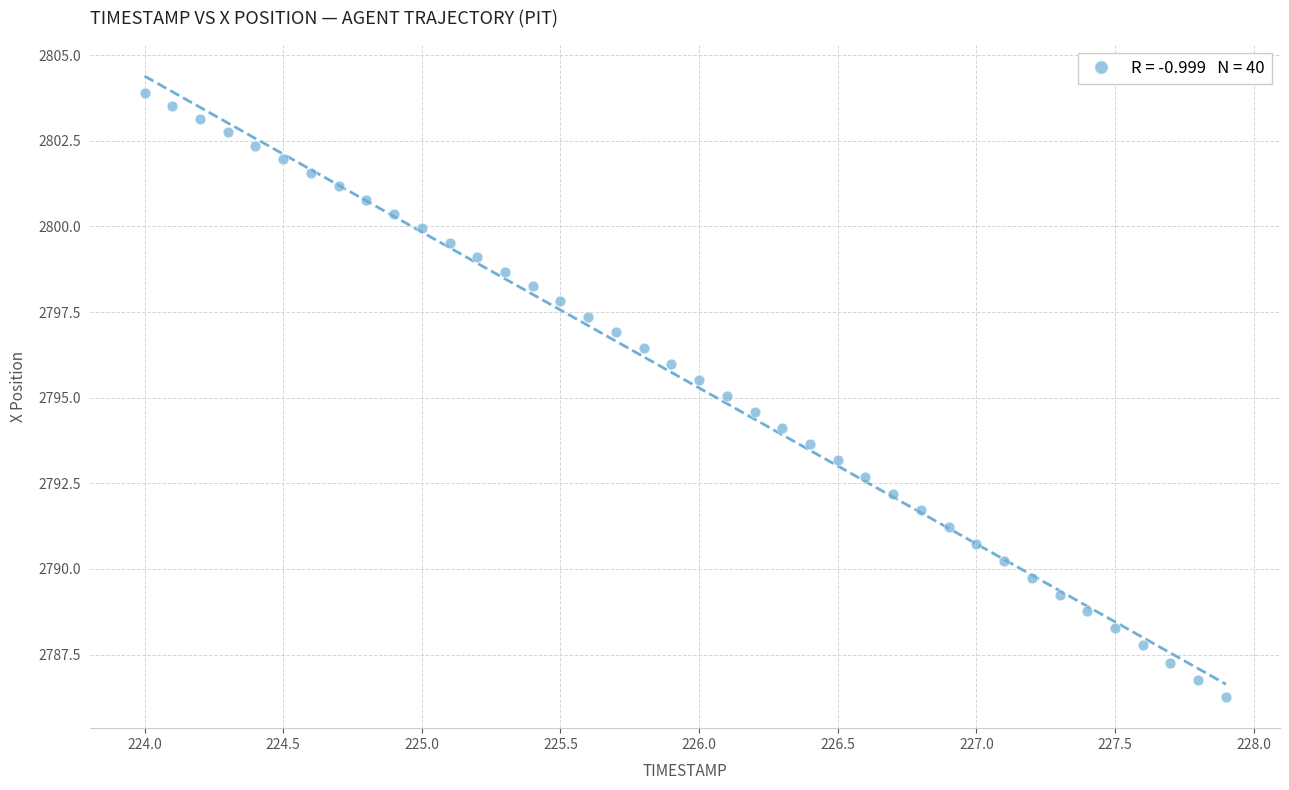

What is the range of X values (max minus min)?

3.9